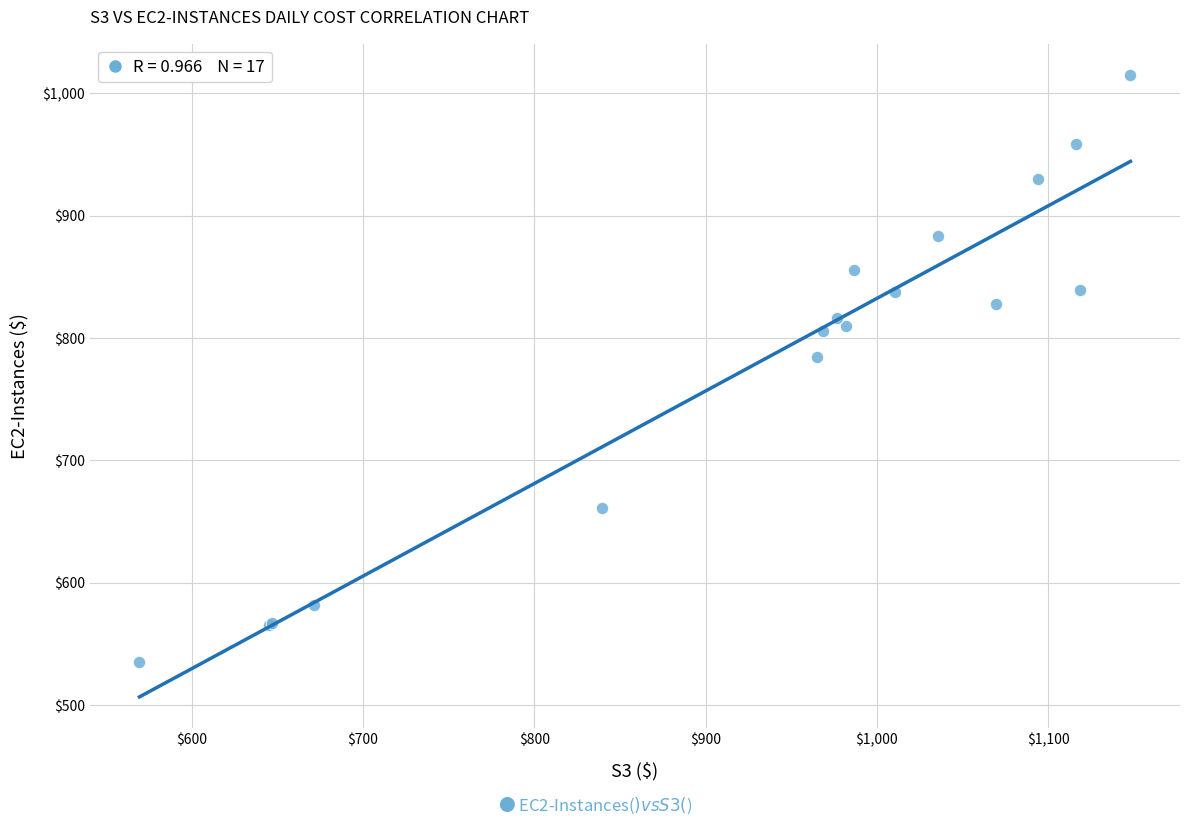

What Y value in the scatter plot is closest to 775?

784.3